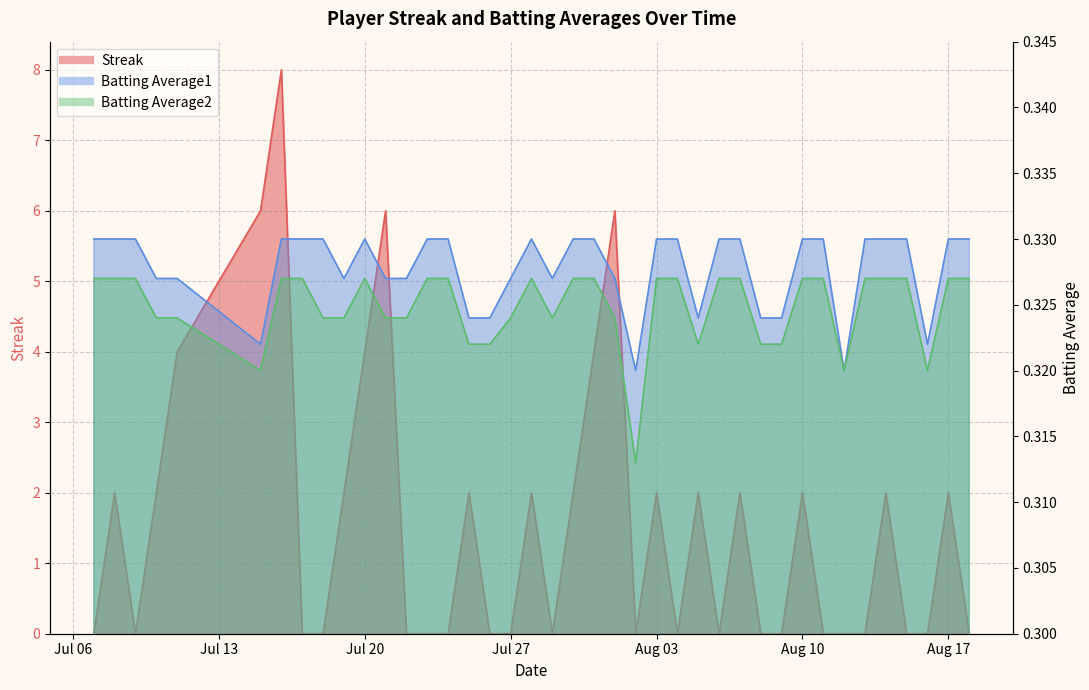

What is the label of the 35th point from the left?

2010-08-13